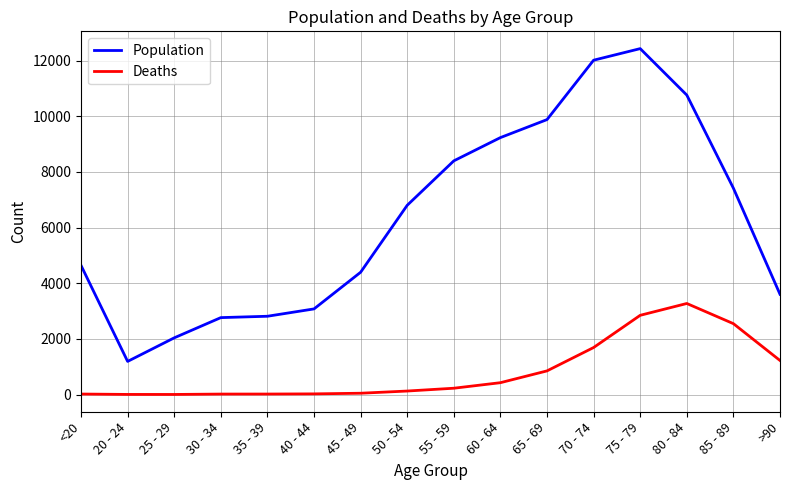

Is the value of Population at 35 - 39 greater than the value of Deaths at >90?

Yes